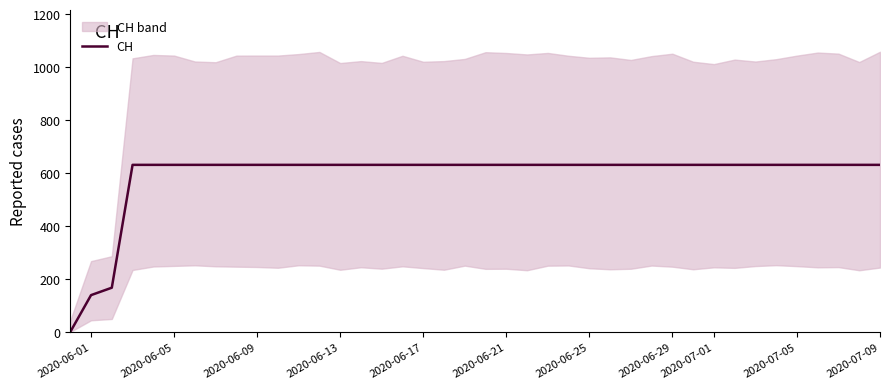

How many positive values are there?

39